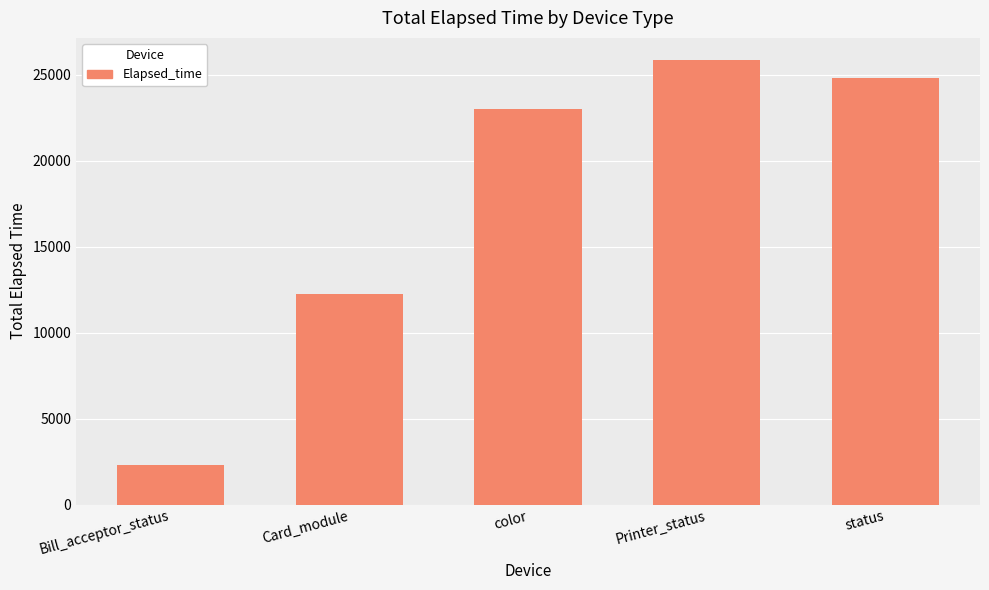

What is the label of the 1st bar from the right?

status